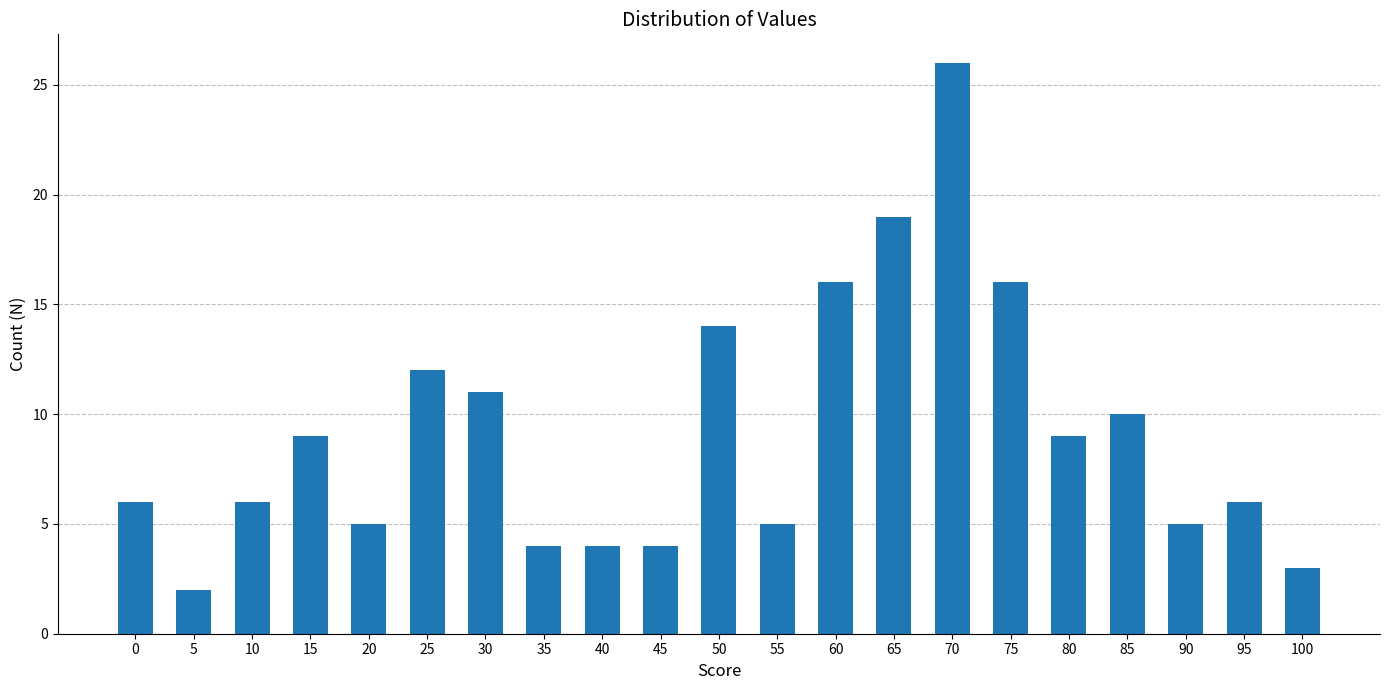

Approximately how many times larger is the value at 65 compared to 100?

6.3